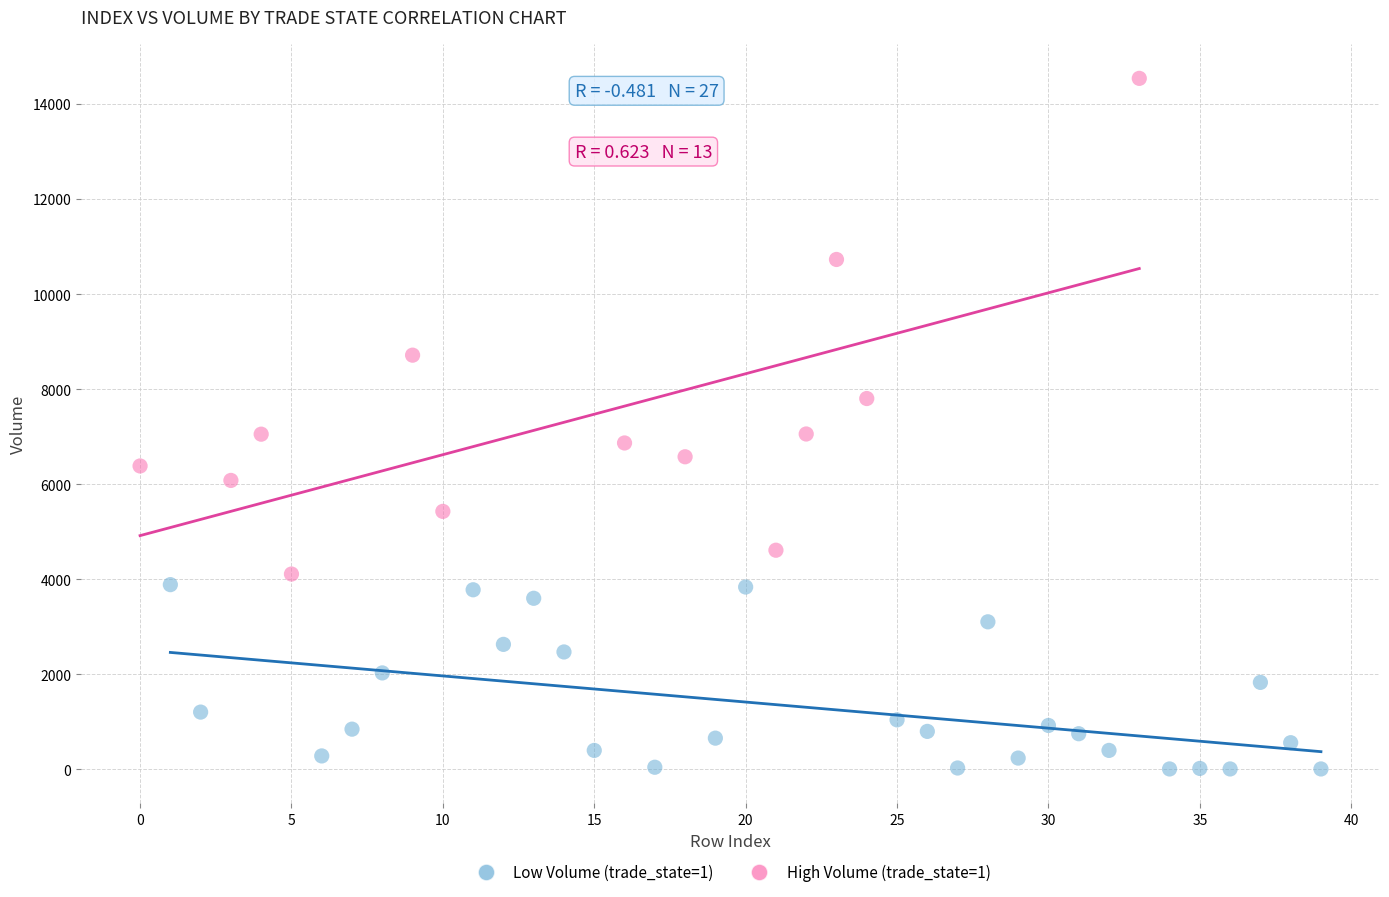

What are all the series names shown in the legend?

Low Volume (trade_state=1), High Volume (trade_state=1)